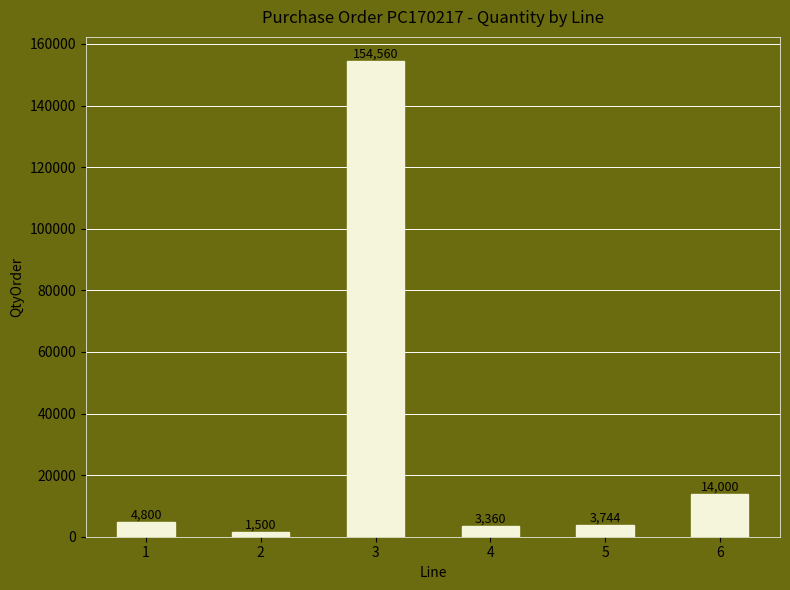

What is the sum of the values at 6 and 3?

168560